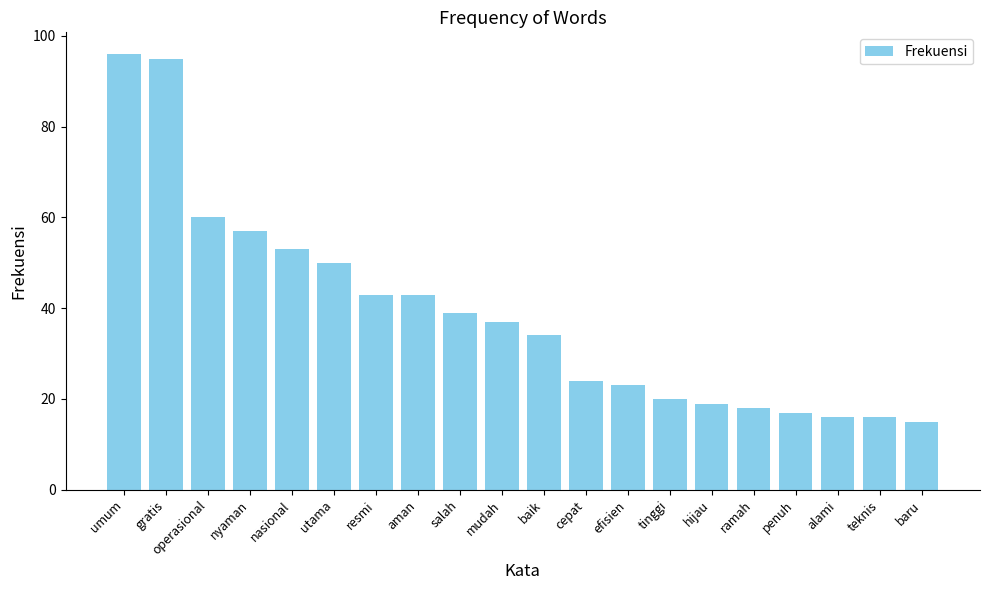

Reading left to right, list all the values displayed in this chart.

umum=96	gratis=95	operasional=60	nyaman=57	nasional=53	utama=50	resmi=43	aman=43	salah=39	mudah=37	baik=34	cepat=24	efisien=23	tinggi=20	hijau=19	ramah=18	penuh=17	alami=16	teknis=16	baru=15